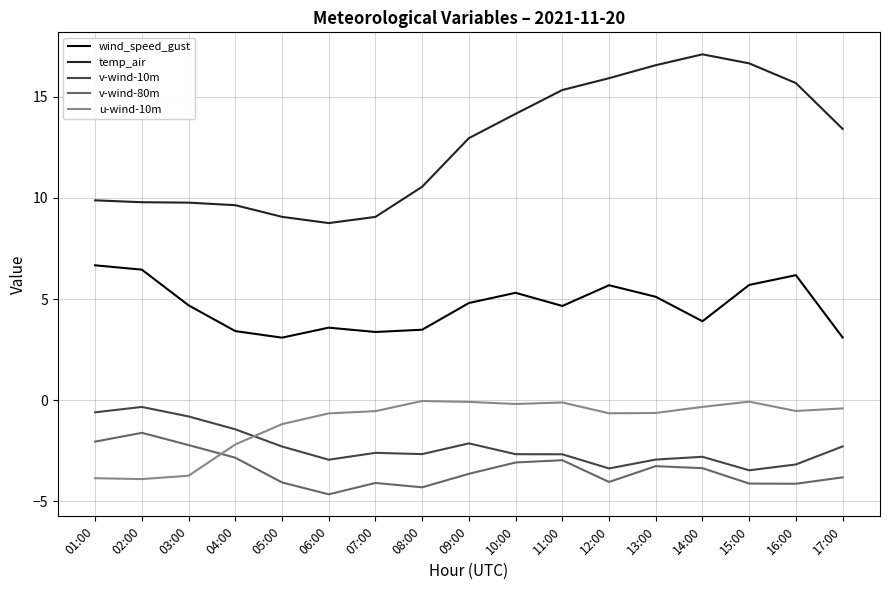

Does the chart have visible grid lines?

Yes